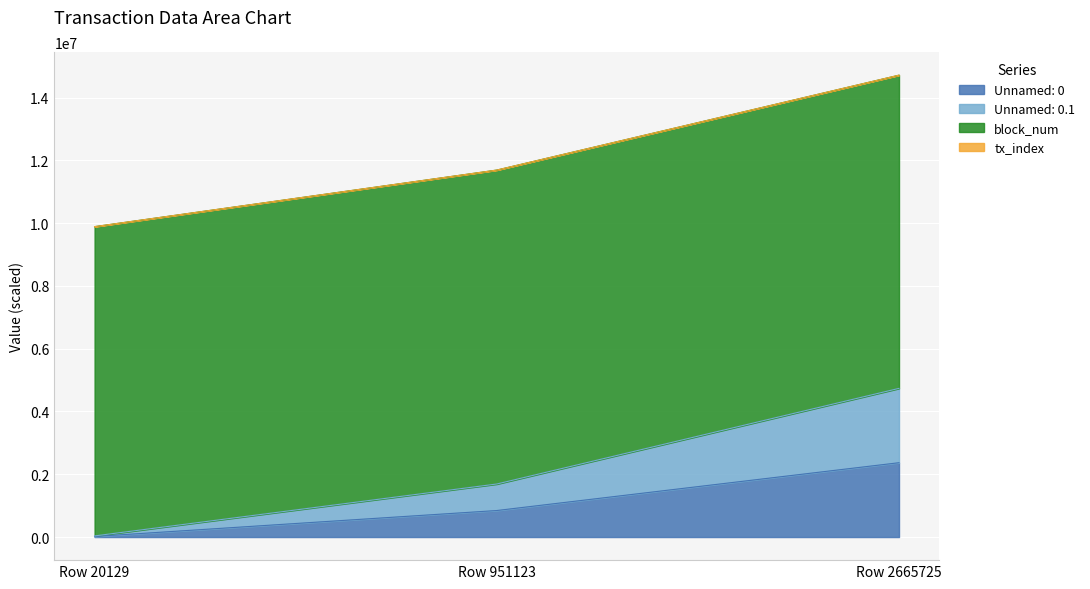

At which label does Unnamed: 0.1 reach its peak?

Row 2665725